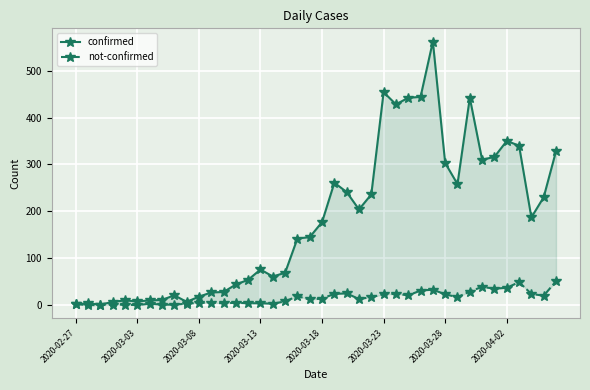

How many interior local valleys does the confirmed series have?

9